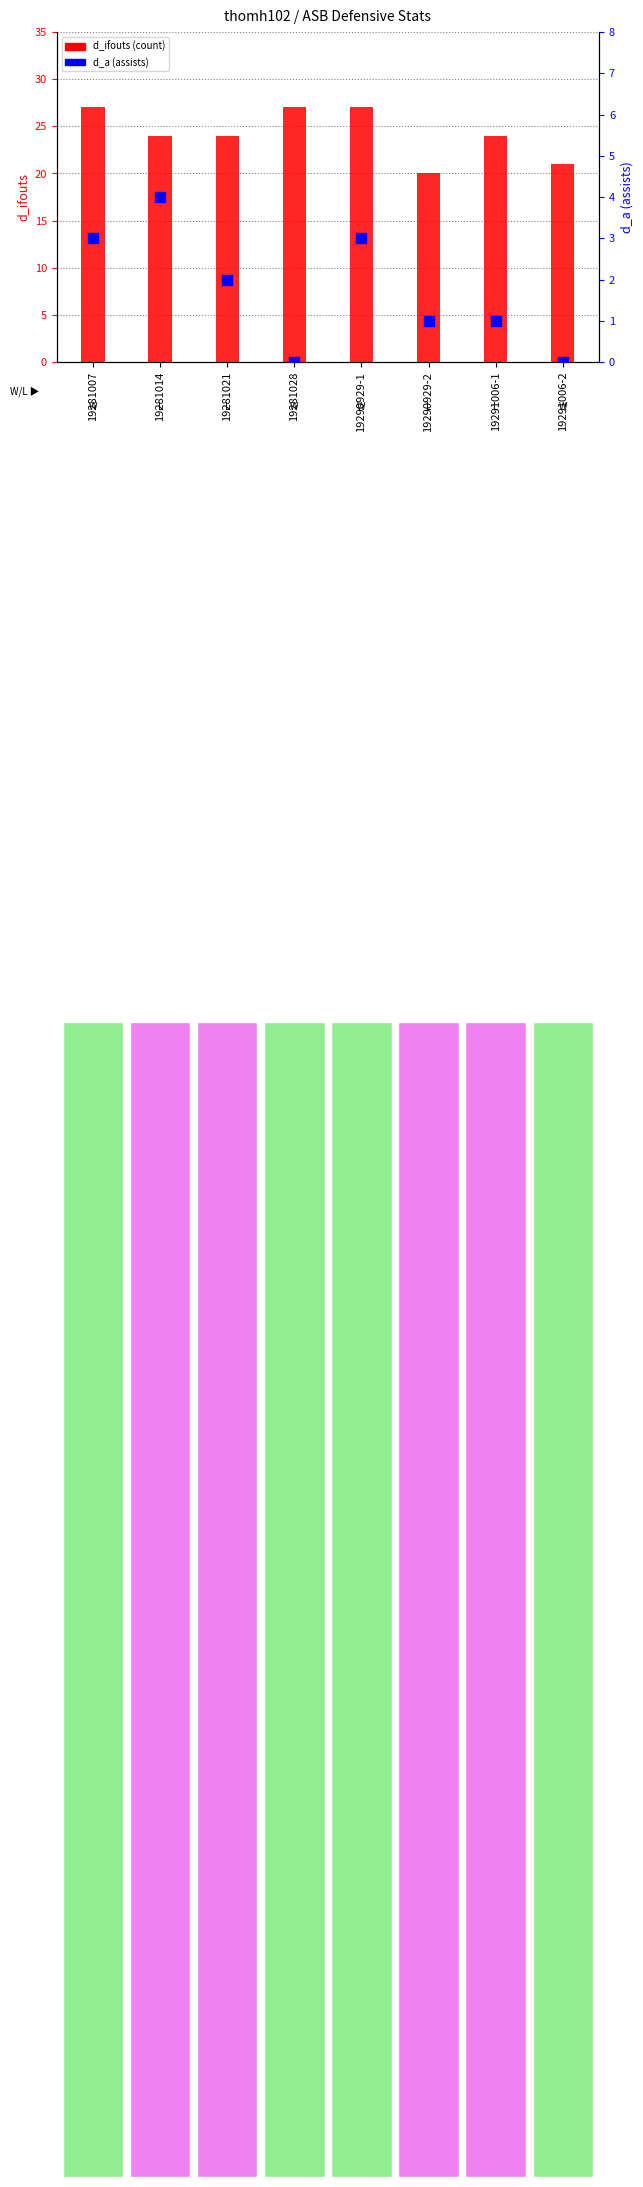

Which series has the largest Y range (max minus min)?

d_ifouts